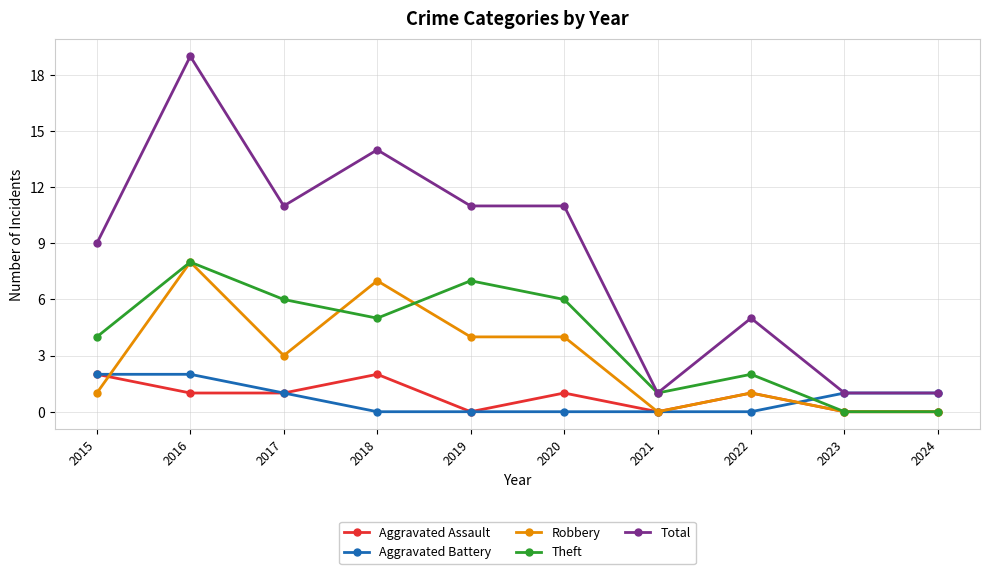

Reading right to left, what are all the values shown in this chart?

Aggravated Assault: 2024=0	2023=0	2022=1	2021=0	2020=1	2019=0	2018=2	2017=1	2016=1	2015=2
Aggravated Battery: 2024=1	2023=1	2022=0	2021=0	2020=0	2019=0	2018=0	2017=1	2016=2	2015=2
Robbery: 2024=0	2023=0	2022=1	2021=0	2020=4	2019=4	2018=7	2017=3	2016=8	2015=1
Theft: 2024=0	2023=0	2022=2	2021=1	2020=6	2019=7	2018=5	2017=6	2016=8	2015=4
Total: 2024=1	2023=1	2022=5	2021=1	2020=11	2019=11	2018=14	2017=11	2016=19	2015=9